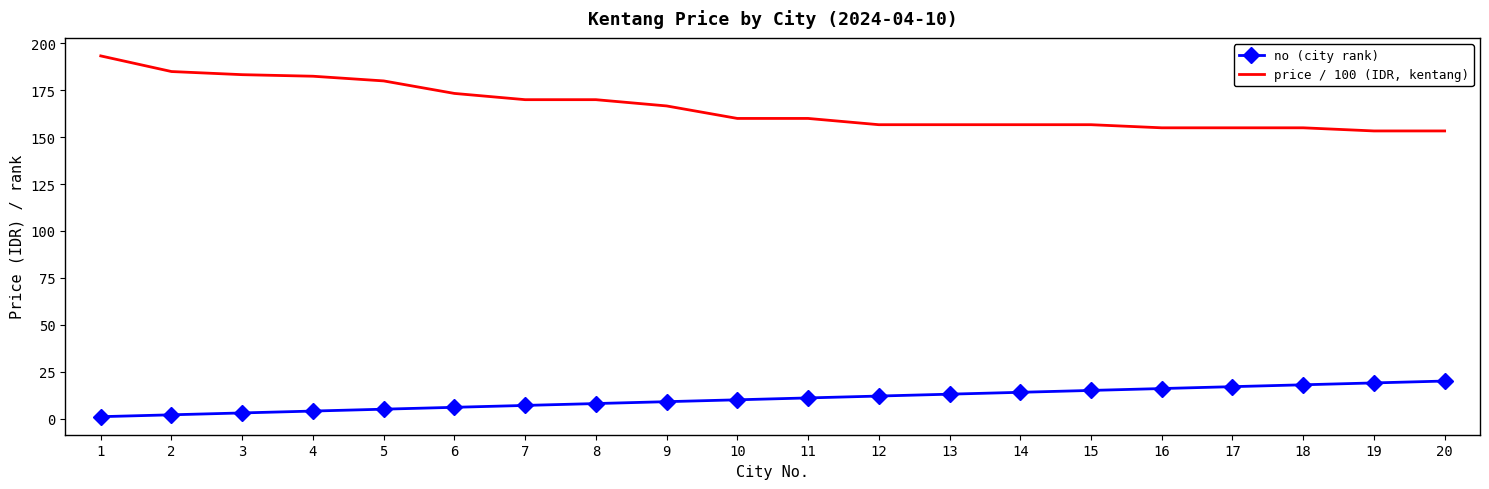

List the series in order of their overall mean, highest first.

price / 100 (IDR, kentang), no (city rank)